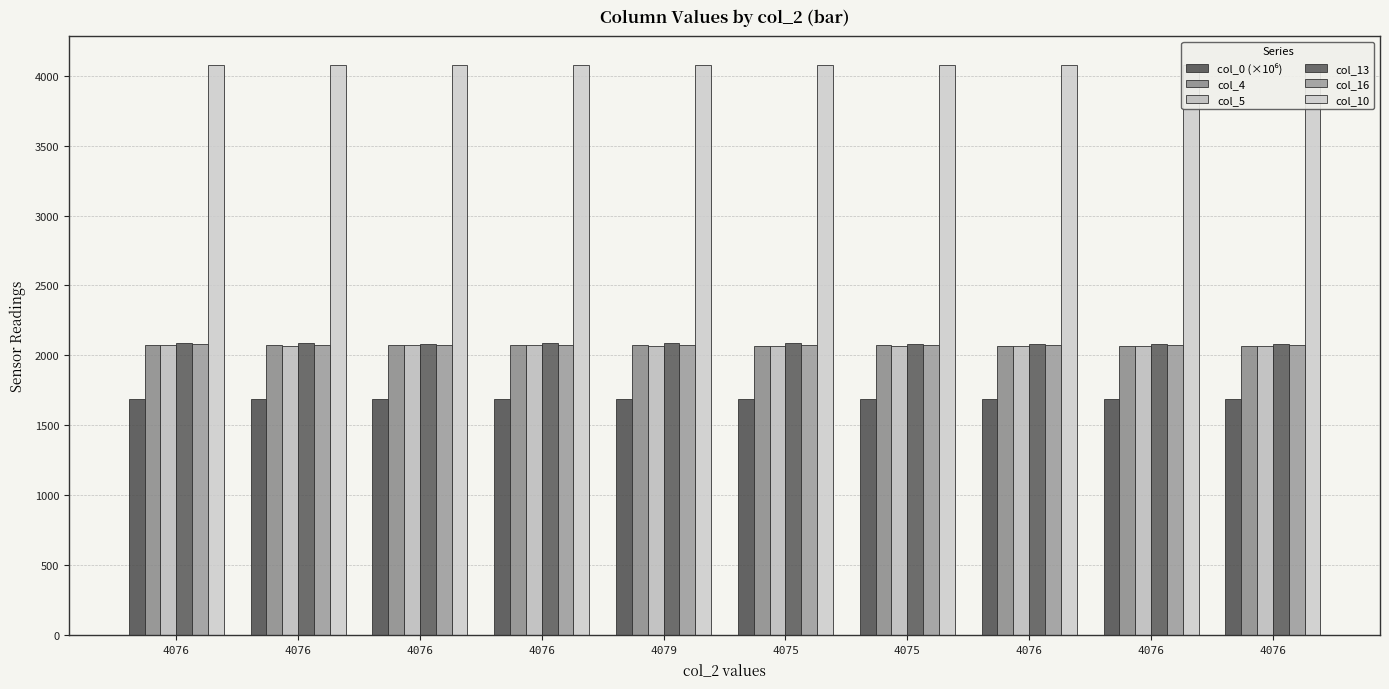

What is the difference between the col_16 values at 4075 and 4076?

3.0